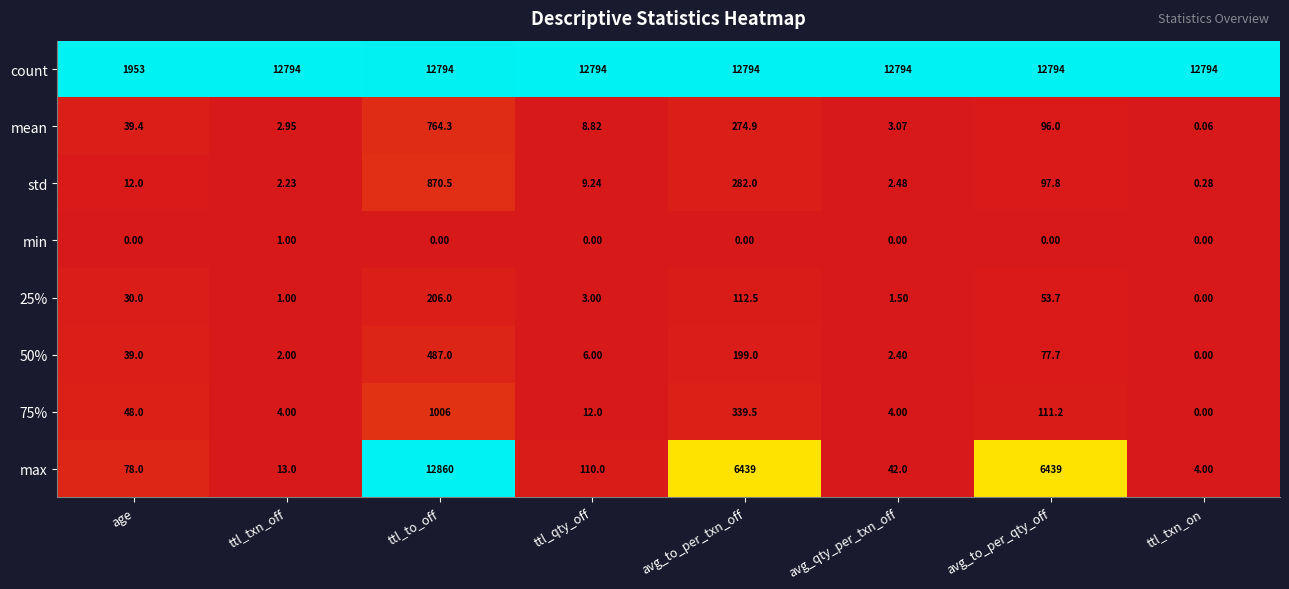

Count the number of data series in this chart.

8